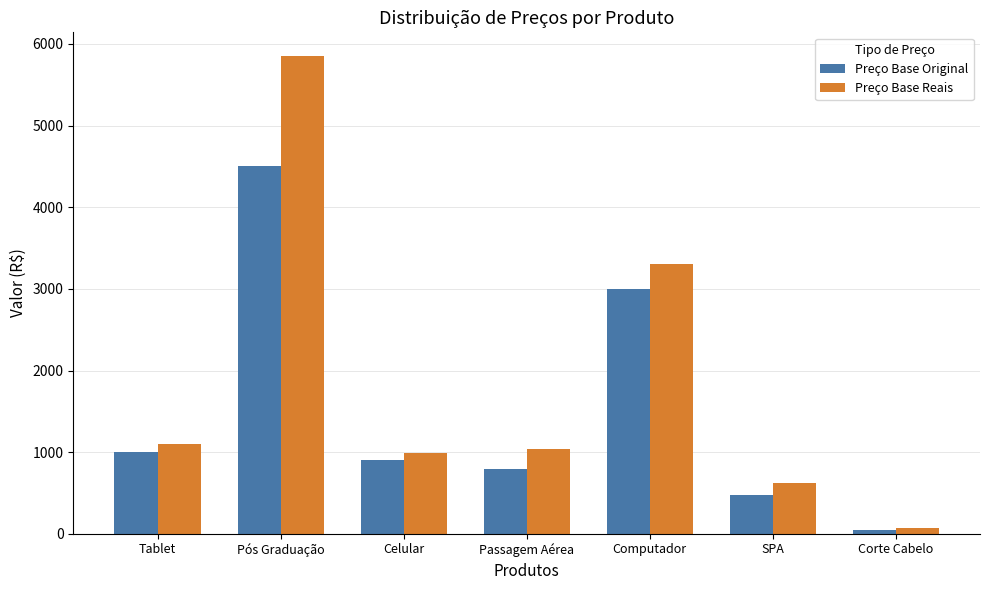

List the series in order of their peak value, highest first.

Preço Base Reais, Preço Base Original